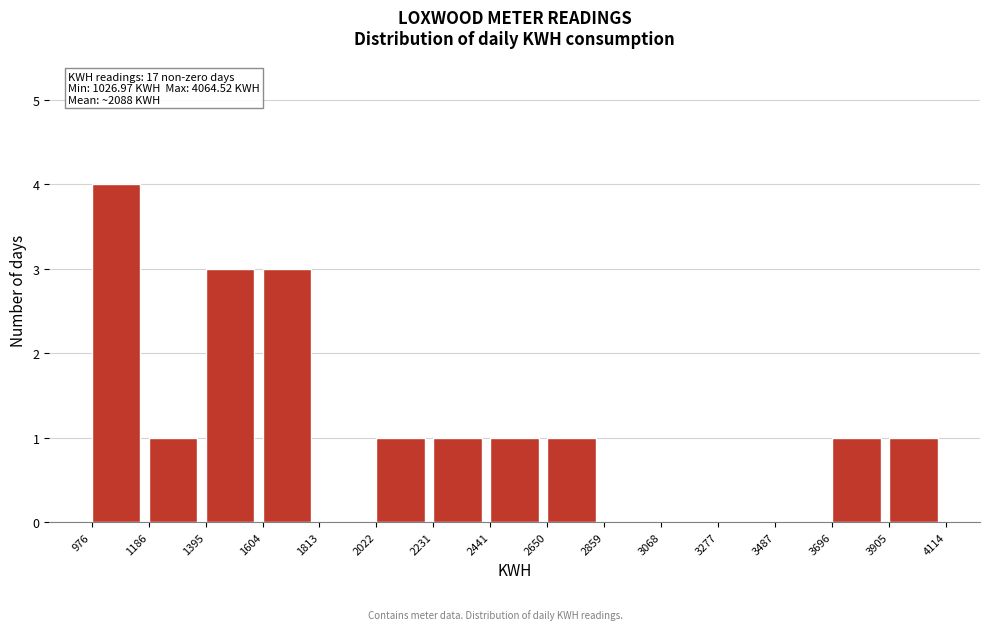

Over which range of the x-axis is the bar tallest?

976 to 1186